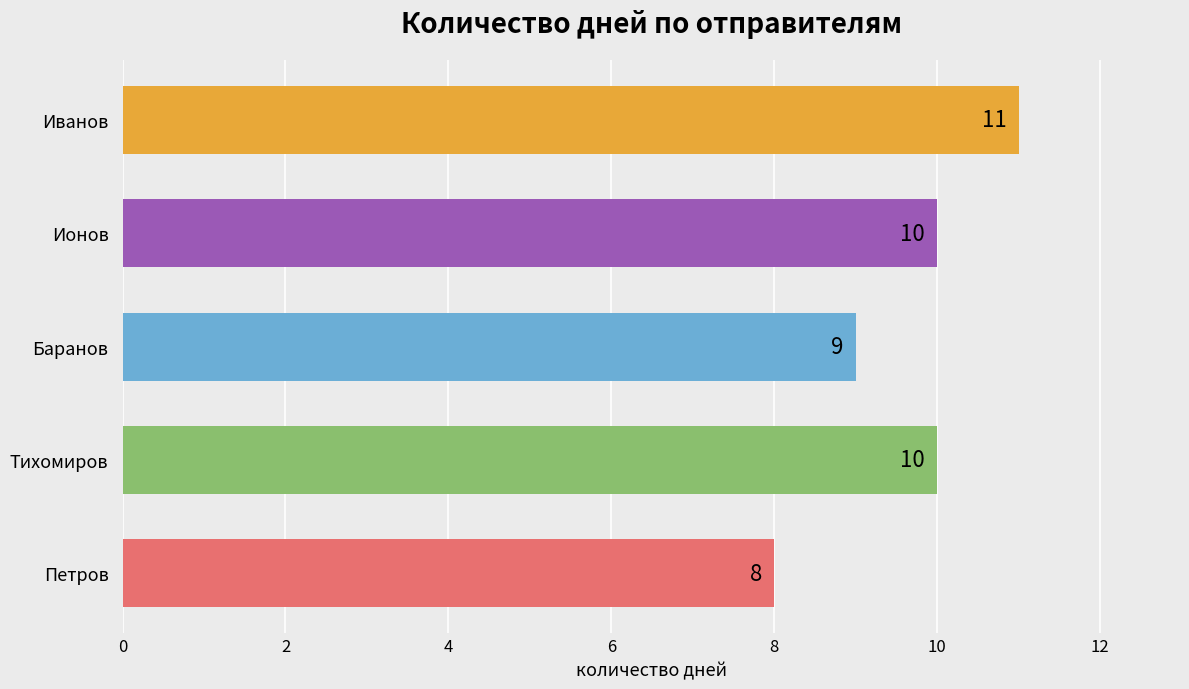

Is it true that the value at Баранов is 9?

True